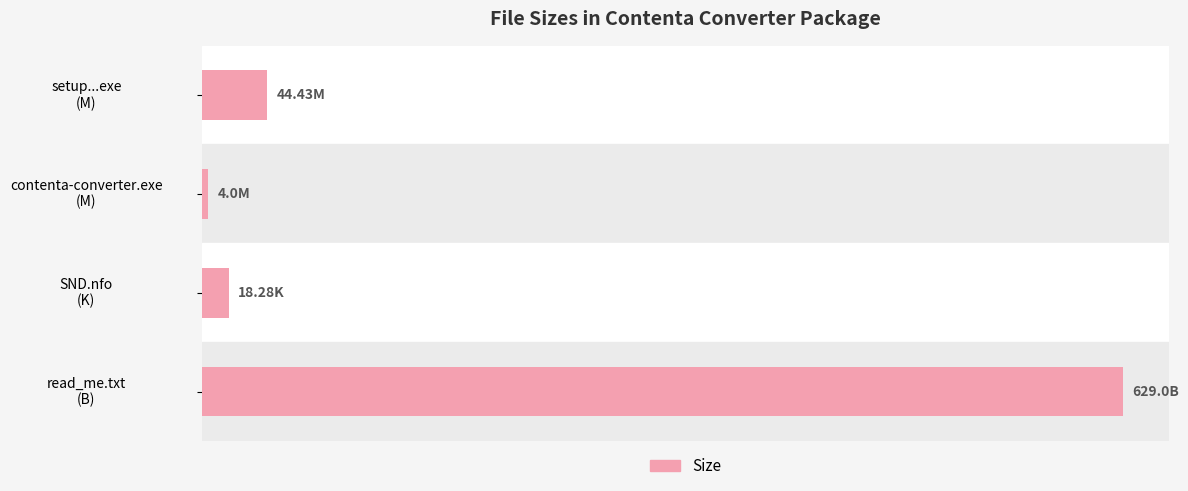

What is the difference between the maximum and minimum values?

625.0